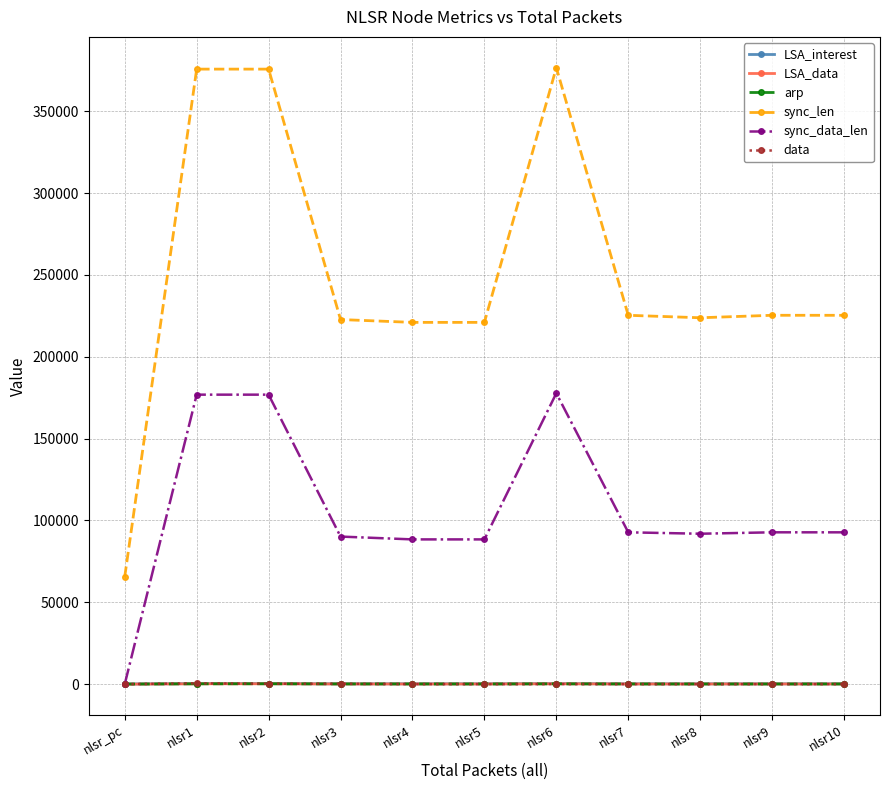

What is the total value across all series at nlsr10?

318531